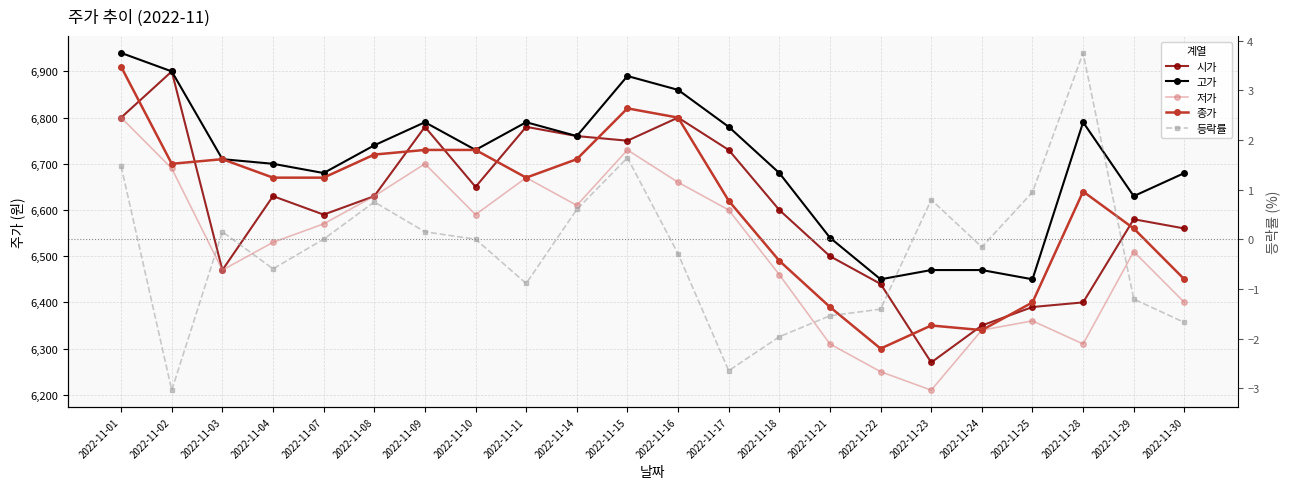

How many categories are shown in the chart?

22